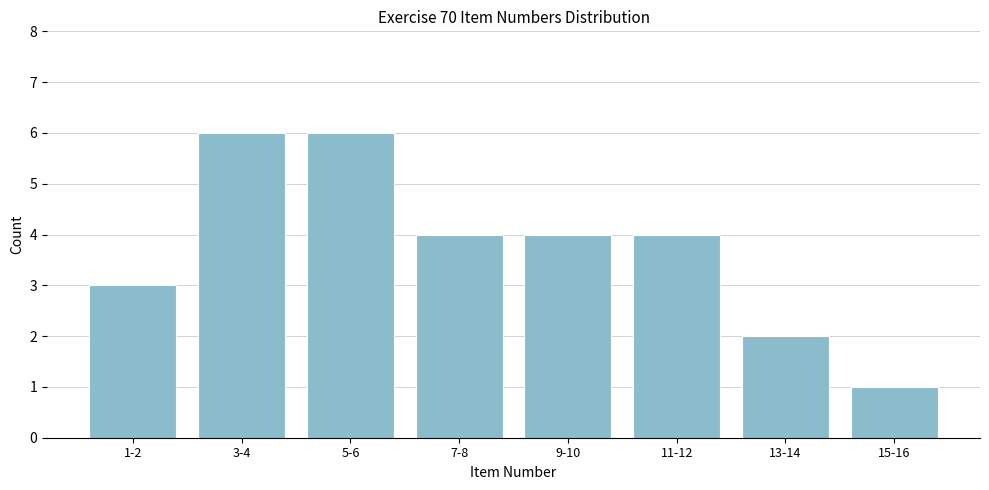

Reading right to left, what are all the values shown in this chart?

15-16=1	13-14=2	11-12=4	9-10=4	7-8=4	5-6=6	3-4=6	1-2=3